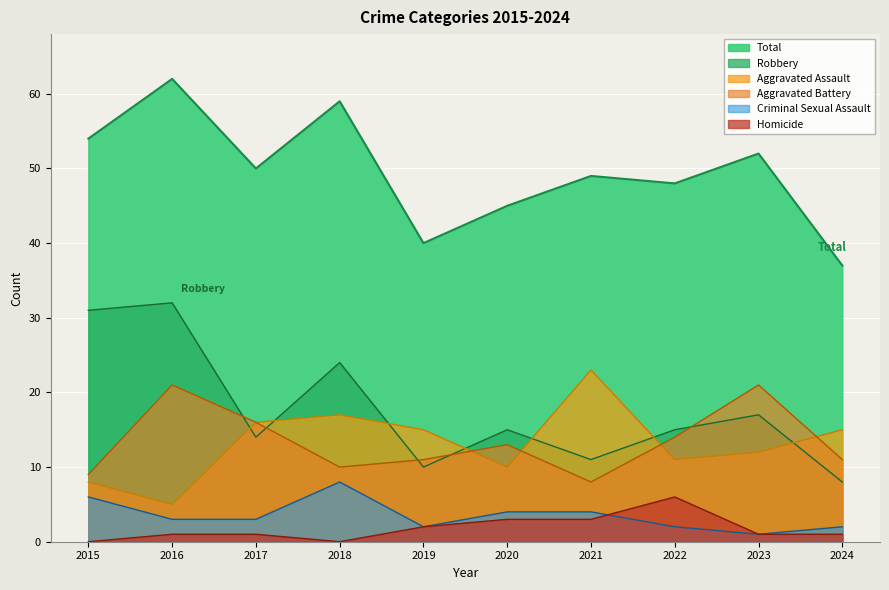

What is the approximate value of Criminal Sexual Assault at 2016?

3